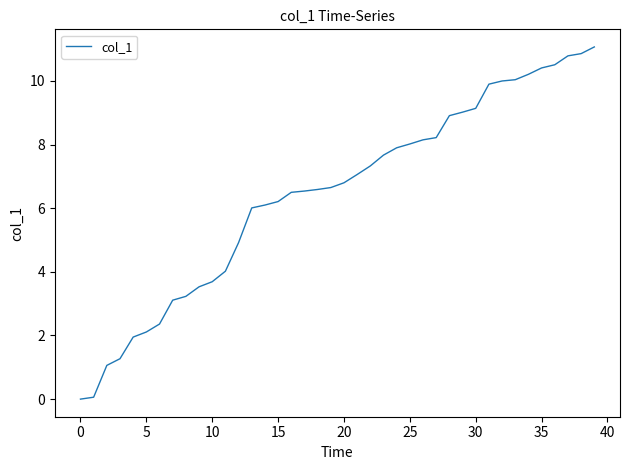

What is the difference between the maximum and minimum values?

11.1